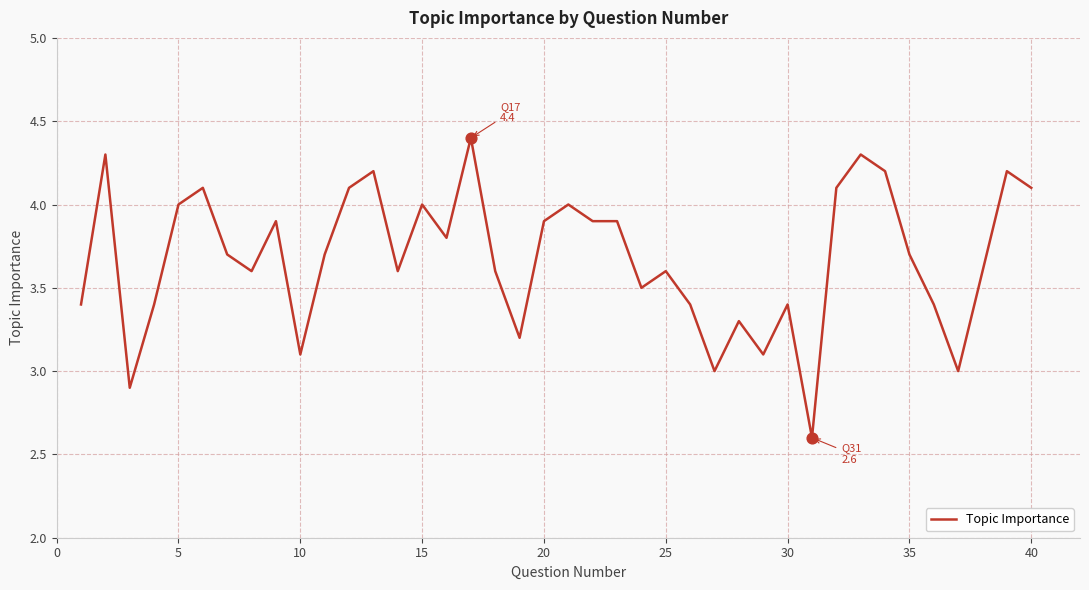

What is the difference between the maximum and minimum values?

1.8